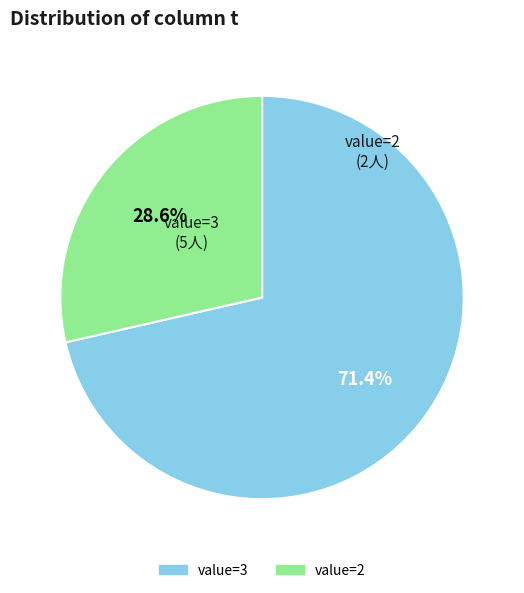

Is there a majority slice in this chart?

Yes